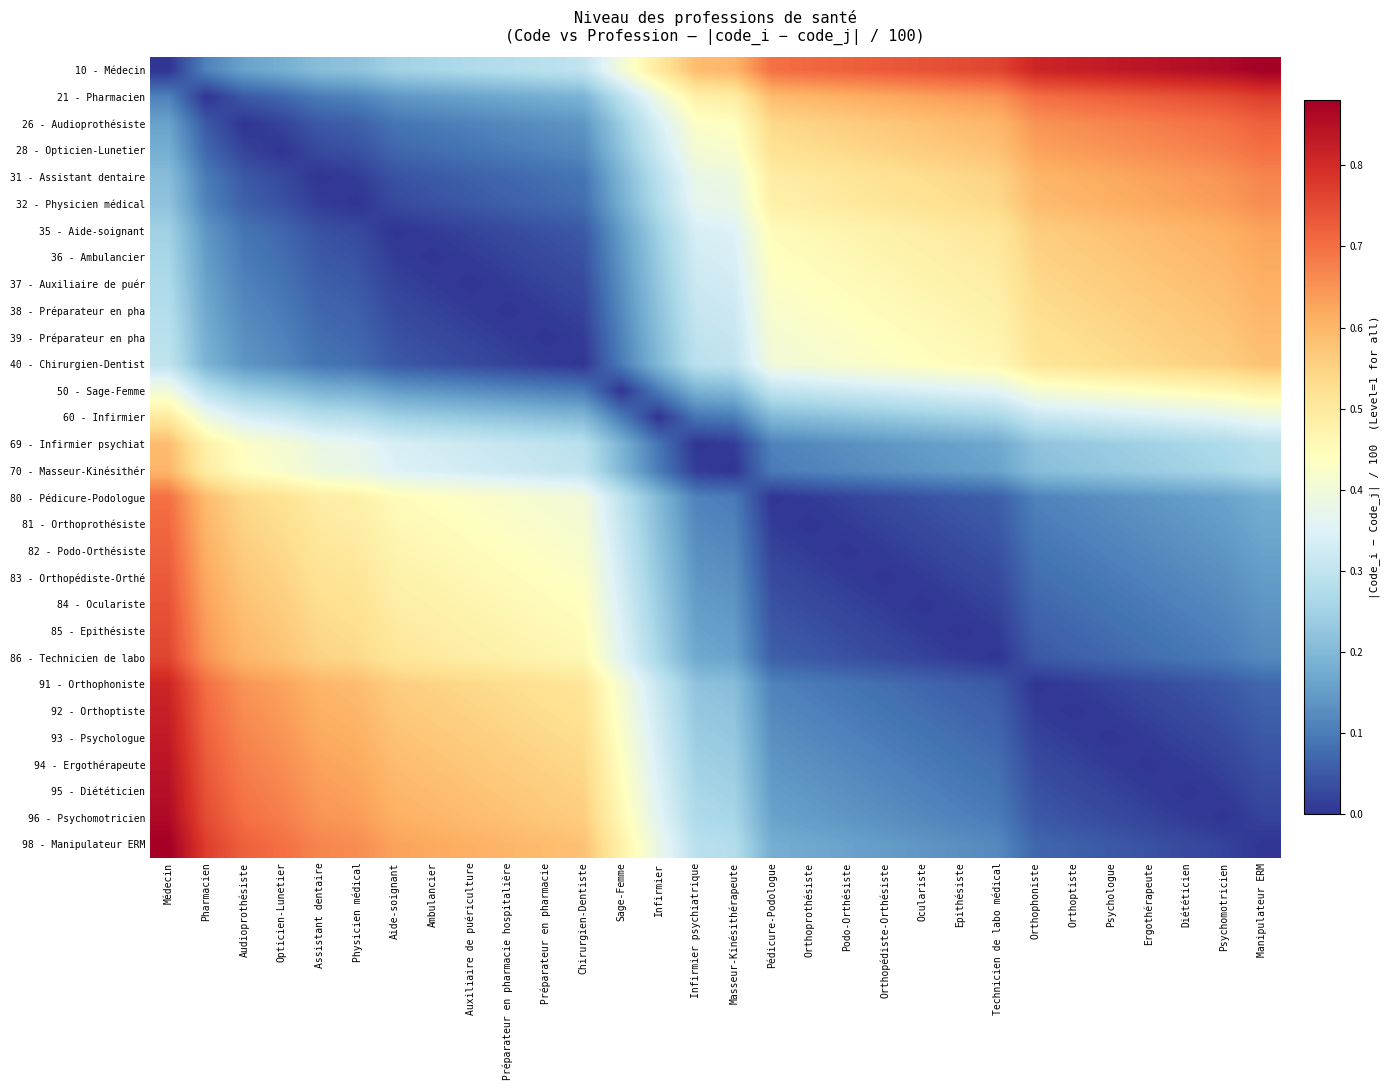

Reading right to left, transcribe all the data shown in this chart.

10 - Médecin: Manipulateur ERM=0.9	Psychomotricien=0.9	Diététicien=0.8	Ergothérapeute=0.8	Psychologue=0.8	Orthoptiste=0.8	Orthophoniste=0.8	Technicien de labo médical=0.8	Epithésiste=0.8	Oculariste=0.7	Orthopédiste-Orthésiste=0.7	Podo-Orthésiste=0.7	Orthoprothésiste=0.7	Pédicure-Podologue=0.7	Masseur-Kinésithérapeute=0.6	Infirmier psychiatrique=0.6	Infirmier=0.5	Sage-Femme=0.4	Chirurgien-Dentiste=0.3	Préparateur en pharmacie=0.3	Préparateur en pharmacie hospitalière=0.3	Auxiliaire de puériculture=0.3	Ambulancier=0.3	Aide-soignant=0.2	Physicien médical=0.2	Assistant dentaire=0.2	Opticien-Lunetier=0.2	Audioprothésiste=0.2	Pharmacien=0.1	Médecin=0.0
21 - Pharmacien: Manipulateur ERM=0.8	Psychomotricien=0.8	Diététicien=0.7	Ergothérapeute=0.7	Psychologue=0.7	Orthoptiste=0.7	Orthophoniste=0.7	Technicien de labo médical=0.7	Epithésiste=0.6	Oculariste=0.6	Orthopédiste-Orthésiste=0.6	Podo-Orthésiste=0.6	Orthoprothésiste=0.6	Pédicure-Podologue=0.6	Masseur-Kinésithérapeute=0.5	Infirmier psychiatrique=0.5	Infirmier=0.4	Sage-Femme=0.3	Chirurgien-Dentiste=0.2	Préparateur en pharmacie=0.2	Préparateur en pharmacie hospitalière=0.2	Auxiliaire de puériculture=0.2	Ambulancier=0.1	Aide-soignant=0.1	Physicien médical=0.1	Assistant dentaire=0.1	Opticien-Lunetier=0.1	Audioprothésiste=0.1	Pharmacien=0.0	Médecin=0.1
26 - Audioprothésiste: Manipulateur ERM=0.7	Psychomotricien=0.7	Diététicien=0.7	Ergothérapeute=0.7	Psychologue=0.7	Orthoptiste=0.7	Orthophoniste=0.7	Technicien de labo médical=0.6	Epithésiste=0.6	Oculariste=0.6	Orthopédiste-Orthésiste=0.6	Podo-Orthésiste=0.6	Orthoprothésiste=0.6	Pédicure-Podologue=0.5	Masseur-Kinésithérapeute=0.4	Infirmier psychiatrique=0.4	Infirmier=0.3	Sage-Femme=0.2	Chirurgien-Dentiste=0.1	Préparateur en pharmacie=0.1	Préparateur en pharmacie hospitalière=0.1	Auxiliaire de puériculture=0.1	Ambulancier=0.1	Aide-soignant=0.1	Physicien médical=0.1	Assistant dentaire=0.1	Opticien-Lunetier=0.0	Audioprothésiste=0.0	Pharmacien=0.1	Médecin=0.2
28 - Opticien-Lunetier: Manipulateur ERM=0.7	Psychomotricien=0.7	Diététicien=0.7	Ergothérapeute=0.7	Psychologue=0.7	Orthoptiste=0.6	Orthophoniste=0.6	Technicien de labo médical=0.6	Epithésiste=0.6	Oculariste=0.6	Orthopédiste-Orthésiste=0.6	Podo-Orthésiste=0.5	Orthoprothésiste=0.5	Pédicure-Podologue=0.5	Masseur-Kinésithérapeute=0.4	Infirmier psychiatrique=0.4	Infirmier=0.3	Sage-Femme=0.2	Chirurgien-Dentiste=0.1	Préparateur en pharmacie=0.1	Préparateur en pharmacie hospitalière=0.1	Auxiliaire de puériculture=0.1	Ambulancier=0.1	Aide-soignant=0.1	Physicien médical=0.0	Assistant dentaire=0.0	Opticien-Lunetier=0.0	Audioprothésiste=0.0	Pharmacien=0.1	Médecin=0.2
31 - Assistant dentaire: Manipulateur ERM=0.7	Psychomotricien=0.7	Diététicien=0.6	Ergothérapeute=0.6	Psychologue=0.6	Orthoptiste=0.6	Orthophoniste=0.6	Technicien de labo médical=0.6	Epithésiste=0.5	Oculariste=0.5	Orthopédiste-Orthésiste=0.5	Podo-Orthésiste=0.5	Orthoprothésiste=0.5	Pédicure-Podologue=0.5	Masseur-Kinésithérapeute=0.4	Infirmier psychiatrique=0.4	Infirmier=0.3	Sage-Femme=0.2	Chirurgien-Dentiste=0.1	Préparateur en pharmacie=0.1	Préparateur en pharmacie hospitalière=0.1	Auxiliaire de puériculture=0.1	Ambulancier=0.1	Aide-soignant=0.0	Physicien médical=0.0	Assistant dentaire=0.0	Opticien-Lunetier=0.0	Audioprothésiste=0.1	Pharmacien=0.1	Médecin=0.2
32 - Physicien médical: Manipulateur ERM=0.7	Psychomotricien=0.6	Diététicien=0.6	Ergothérapeute=0.6	Psychologue=0.6	Orthoptiste=0.6	Orthophoniste=0.6	Technicien de labo médical=0.5	Epithésiste=0.5	Oculariste=0.5	Orthopédiste-Orthésiste=0.5	Podo-Orthésiste=0.5	Orthoprothésiste=0.5	Pédicure-Podologue=0.5	Masseur-Kinésithérapeute=0.4	Infirmier psychiatrique=0.4	Infirmier=0.3	Sage-Femme=0.2	Chirurgien-Dentiste=0.1	Préparateur en pharmacie=0.1	Préparateur en pharmacie hospitalière=0.1	Auxiliaire de puériculture=0.1	Ambulancier=0.0	Aide-soignant=0.0	Physicien médical=0.0	Assistant dentaire=0.0	Opticien-Lunetier=0.0	Audioprothésiste=0.1	Pharmacien=0.1	Médecin=0.2
35 - Aide-soignant: Manipulateur ERM=0.6	Psychomotricien=0.6	Diététicien=0.6	Ergothérapeute=0.6	Psychologue=0.6	Orthoptiste=0.6	Orthophoniste=0.6	Technicien de labo médical=0.5	Epithésiste=0.5	Oculariste=0.5	Orthopédiste-Orthésiste=0.5	Podo-Orthésiste=0.5	Orthoprothésiste=0.5	Pédicure-Podologue=0.5	Masseur-Kinésithérapeute=0.3	Infirmier psychiatrique=0.3	Infirmier=0.2	Sage-Femme=0.1	Chirurgien-Dentiste=0.1	Préparateur en pharmacie=0.0	Préparateur en pharmacie hospitalière=0.0	Auxiliaire de puériculture=0.0	Ambulancier=0.0	Aide-soignant=0.0	Physicien médical=0.0	Assistant dentaire=0.0	Opticien-Lunetier=0.1	Audioprothésiste=0.1	Pharmacien=0.1	Médecin=0.2
36 - Ambulancier: Manipulateur ERM=0.6	Psychomotricien=0.6	Diététicien=0.6	Ergothérapeute=0.6	Psychologue=0.6	Orthoptiste=0.6	Orthophoniste=0.6	Technicien de labo médical=0.5	Epithésiste=0.5	Oculariste=0.5	Orthopédiste-Orthésiste=0.5	Podo-Orthésiste=0.5	Orthoprothésiste=0.5	Pédicure-Podologue=0.4	Masseur-Kinésithérapeute=0.3	Infirmier psychiatrique=0.3	Infirmier=0.2	Sage-Femme=0.1	Chirurgien-Dentiste=0.0	Préparateur en pharmacie=0.0	Préparateur en pharmacie hospitalière=0.0	Auxiliaire de puériculture=0.0	Ambulancier=0.0	Aide-soignant=0.0	Physicien médical=0.0	Assistant dentaire=0.1	Opticien-Lunetier=0.1	Audioprothésiste=0.1	Pharmacien=0.1	Médecin=0.3
37 - Auxiliaire de puér: Manipulateur ERM=0.6	Psychomotricien=0.6	Diététicien=0.6	Ergothérapeute=0.6	Psychologue=0.6	Orthoptiste=0.6	Orthophoniste=0.5	Technicien de labo médical=0.5	Epithésiste=0.5	Oculariste=0.5	Orthopédiste-Orthésiste=0.5	Podo-Orthésiste=0.5	Orthoprothésiste=0.4	Pédicure-Podologue=0.4	Masseur-Kinésithérapeute=0.3	Infirmier psychiatrique=0.3	Infirmier=0.2	Sage-Femme=0.1	Chirurgien-Dentiste=0.0	Préparateur en pharmacie=0.0	Préparateur en pharmacie hospitalière=0.0	Auxiliaire de puériculture=0.0	Ambulancier=0.0	Aide-soignant=0.0	Physicien médical=0.1	Assistant dentaire=0.1	Opticien-Lunetier=0.1	Audioprothésiste=0.1	Pharmacien=0.2	Médecin=0.3
38 - Préparateur en pha: Manipulateur ERM=0.6	Psychomotricien=0.6	Diététicien=0.6	Ergothérapeute=0.6	Psychologue=0.6	Orthoptiste=0.5	Orthophoniste=0.5	Technicien de labo médical=0.5	Epithésiste=0.5	Oculariste=0.5	Orthopédiste-Orthésiste=0.5	Podo-Orthésiste=0.4	Orthoprothésiste=0.4	Pédicure-Podologue=0.4	Masseur-Kinésithérapeute=0.3	Infirmier psychiatrique=0.3	Infirmier=0.2	Sage-Femme=0.1	Chirurgien-Dentiste=0.0	Préparateur en pharmacie=0.0	Préparateur en pharmacie hospitalière=0.0	Auxiliaire de puériculture=0.0	Ambulancier=0.0	Aide-soignant=0.0	Physicien médical=0.1	Assistant dentaire=0.1	Opticien-Lunetier=0.1	Audioprothésiste=0.1	Pharmacien=0.2	Médecin=0.3
39 - Préparateur en pha: Manipulateur ERM=0.6	Psychomotricien=0.6	Diététicien=0.6	Ergothérapeute=0.6	Psychologue=0.5	Orthoptiste=0.5	Orthophoniste=0.5	Technicien de labo médical=0.5	Epithésiste=0.5	Oculariste=0.5	Orthopédiste-Orthésiste=0.4	Podo-Orthésiste=0.4	Orthoprothésiste=0.4	Pédicure-Podologue=0.4	Masseur-Kinésithérapeute=0.3	Infirmier psychiatrique=0.3	Infirmier=0.2	Sage-Femme=0.1	Chirurgien-Dentiste=0.0	Préparateur en pharmacie=0.0	Préparateur en pharmacie hospitalière=0.0	Auxiliaire de puériculture=0.0	Ambulancier=0.0	Aide-soignant=0.0	Physicien médical=0.1	Assistant dentaire=0.1	Opticien-Lunetier=0.1	Audioprothésiste=0.1	Pharmacien=0.2	Médecin=0.3
40 - Chirurgien-Dentist: Manipulateur ERM=0.6	Psychomotricien=0.6	Diététicien=0.6	Ergothérapeute=0.5	Psychologue=0.5	Orthoptiste=0.5	Orthophoniste=0.5	Technicien de labo médical=0.5	Epithésiste=0.5	Oculariste=0.4	Orthopédiste-Orthésiste=0.4	Podo-Orthésiste=0.4	Orthoprothésiste=0.4	Pédicure-Podologue=0.4	Masseur-Kinésithérapeute=0.3	Infirmier psychiatrique=0.3	Infirmier=0.2	Sage-Femme=0.1	Chirurgien-Dentiste=0.0	Préparateur en pharmacie=0.0	Préparateur en pharmacie hospitalière=0.0	Auxiliaire de puériculture=0.0	Ambulancier=0.0	Aide-soignant=0.1	Physicien médical=0.1	Assistant dentaire=0.1	Opticien-Lunetier=0.1	Audioprothésiste=0.1	Pharmacien=0.2	Médecin=0.3
50 - Sage-Femme: Manipulateur ERM=0.5	Psychomotricien=0.5	Diététicien=0.5	Ergothérapeute=0.4	Psychologue=0.4	Orthoptiste=0.4	Orthophoniste=0.4	Technicien de labo médical=0.4	Epithésiste=0.3	Oculariste=0.3	Orthopédiste-Orthésiste=0.3	Podo-Orthésiste=0.3	Orthoprothésiste=0.3	Pédicure-Podologue=0.3	Masseur-Kinésithérapeute=0.2	Infirmier psychiatrique=0.2	Infirmier=0.1	Sage-Femme=0.0	Chirurgien-Dentiste=0.1	Préparateur en pharmacie=0.1	Préparateur en pharmacie hospitalière=0.1	Auxiliaire de puériculture=0.1	Ambulancier=0.1	Aide-soignant=0.1	Physicien médical=0.2	Assistant dentaire=0.2	Opticien-Lunetier=0.2	Audioprothésiste=0.2	Pharmacien=0.3	Médecin=0.4
60 - Infirmier: Manipulateur ERM=0.4	Psychomotricien=0.4	Diététicien=0.3	Ergothérapeute=0.3	Psychologue=0.3	Orthoptiste=0.3	Orthophoniste=0.3	Technicien de labo médical=0.3	Epithésiste=0.2	Oculariste=0.2	Orthopédiste-Orthésiste=0.2	Podo-Orthésiste=0.2	Orthoprothésiste=0.2	Pédicure-Podologue=0.2	Masseur-Kinésithérapeute=0.1	Infirmier psychiatrique=0.1	Infirmier=0.0	Sage-Femme=0.1	Chirurgien-Dentiste=0.2	Préparateur en pharmacie=0.2	Préparateur en pharmacie hospitalière=0.2	Auxiliaire de puériculture=0.2	Ambulancier=0.2	Aide-soignant=0.2	Physicien médical=0.3	Assistant dentaire=0.3	Opticien-Lunetier=0.3	Audioprothésiste=0.3	Pharmacien=0.4	Médecin=0.5
69 - Infirmier psychiat: Manipulateur ERM=0.3	Psychomotricien=0.3	Diététicien=0.3	Ergothérapeute=0.2	Psychologue=0.2	Orthoptiste=0.2	Orthophoniste=0.2	Technicien de labo médical=0.2	Epithésiste=0.2	Oculariste=0.1	Orthopédiste-Orthésiste=0.1	Podo-Orthésiste=0.1	Orthoprothésiste=0.1	Pédicure-Podologue=0.1	Masseur-Kinésithérapeute=0.0	Infirmier psychiatrique=0.0	Infirmier=0.1	Sage-Femme=0.2	Chirurgien-Dentiste=0.3	Préparateur en pharmacie=0.3	Préparateur en pharmacie hospitalière=0.3	Auxiliaire de puériculture=0.3	Ambulancier=0.3	Aide-soignant=0.3	Physicien médical=0.4	Assistant dentaire=0.4	Opticien-Lunetier=0.4	Audioprothésiste=0.4	Pharmacien=0.5	Médecin=0.6
70 - Masseur-Kinésithér: Manipulateur ERM=0.3	Psychomotricien=0.3	Diététicien=0.2	Ergothérapeute=0.2	Psychologue=0.2	Orthoptiste=0.2	Orthophoniste=0.2	Technicien de labo médical=0.2	Epithésiste=0.1	Oculariste=0.1	Orthopédiste-Orthésiste=0.1	Podo-Orthésiste=0.1	Orthoprothésiste=0.1	Pédicure-Podologue=0.1	Masseur-Kinésithérapeute=0.0	Infirmier psychiatrique=0.0	Infirmier=0.1	Sage-Femme=0.2	Chirurgien-Dentiste=0.3	Préparateur en pharmacie=0.3	Préparateur en pharmacie hospitalière=0.3	Auxiliaire de puériculture=0.3	Ambulancier=0.3	Aide-soignant=0.3	Physicien médical=0.4	Assistant dentaire=0.4	Opticien-Lunetier=0.4	Audioprothésiste=0.4	Pharmacien=0.5	Médecin=0.6
80 - Pédicure-Podologue: Manipulateur ERM=0.2	Psychomotricien=0.2	Diététicien=0.1	Ergothérapeute=0.1	Psychologue=0.1	Orthoptiste=0.1	Orthophoniste=0.1	Technicien de labo médical=0.1	Epithésiste=0.1	Oculariste=0.0	Orthopédiste-Orthésiste=0.0	Podo-Orthésiste=0.0	Orthoprothésiste=0.0	Pédicure-Podologue=0.0	Masseur-Kinésithérapeute=0.1	Infirmier psychiatrique=0.1	Infirmier=0.2	Sage-Femme=0.3	Chirurgien-Dentiste=0.4	Préparateur en pharmacie=0.4	Préparateur en pharmacie hospitalière=0.4	Auxiliaire de puériculture=0.4	Ambulancier=0.4	Aide-soignant=0.5	Physicien médical=0.5	Assistant dentaire=0.5	Opticien-Lunetier=0.5	Audioprothésiste=0.5	Pharmacien=0.6	Médecin=0.7
81 - Orthoprothésiste: Manipulateur ERM=0.2	Psychomotricien=0.1	Diététicien=0.1	Ergothérapeute=0.1	Psychologue=0.1	Orthoptiste=0.1	Orthophoniste=0.1	Technicien de labo médical=0.1	Epithésiste=0.0	Oculariste=0.0	Orthopédiste-Orthésiste=0.0	Podo-Orthésiste=0.0	Orthoprothésiste=0.0	Pédicure-Podologue=0.0	Masseur-Kinésithérapeute=0.1	Infirmier psychiatrique=0.1	Infirmier=0.2	Sage-Femme=0.3	Chirurgien-Dentiste=0.4	Préparateur en pharmacie=0.4	Préparateur en pharmacie hospitalière=0.4	Auxiliaire de puériculture=0.4	Ambulancier=0.5	Aide-soignant=0.5	Physicien médical=0.5	Assistant dentaire=0.5	Opticien-Lunetier=0.5	Audioprothésiste=0.6	Pharmacien=0.6	Médecin=0.7
82 - Podo-Orthésiste: Manipulateur ERM=0.2	Psychomotricien=0.1	Diététicien=0.1	Ergothérapeute=0.1	Psychologue=0.1	Orthoptiste=0.1	Orthophoniste=0.1	Technicien de labo médical=0.0	Epithésiste=0.0	Oculariste=0.0	Orthopédiste-Orthésiste=0.0	Podo-Orthésiste=0.0	Orthoprothésiste=0.0	Pédicure-Podologue=0.0	Masseur-Kinésithérapeute=0.1	Infirmier psychiatrique=0.1	Infirmier=0.2	Sage-Femme=0.3	Chirurgien-Dentiste=0.4	Préparateur en pharmacie=0.4	Préparateur en pharmacie hospitalière=0.4	Auxiliaire de puériculture=0.5	Ambulancier=0.5	Aide-soignant=0.5	Physicien médical=0.5	Assistant dentaire=0.5	Opticien-Lunetier=0.5	Audioprothésiste=0.6	Pharmacien=0.6	Médecin=0.7
83 - Orthopédiste-Orthé: Manipulateur ERM=0.1	Psychomotricien=0.1	Diététicien=0.1	Ergothérapeute=0.1	Psychologue=0.1	Orthoptiste=0.1	Orthophoniste=0.1	Technicien de labo médical=0.0	Epithésiste=0.0	Oculariste=0.0	Orthopédiste-Orthésiste=0.0	Podo-Orthésiste=0.0	Orthoprothésiste=0.0	Pédicure-Podologue=0.0	Masseur-Kinésithérapeute=0.1	Infirmier psychiatrique=0.1	Infirmier=0.2	Sage-Femme=0.3	Chirurgien-Dentiste=0.4	Préparateur en pharmacie=0.4	Préparateur en pharmacie hospitalière=0.5	Auxiliaire de puériculture=0.5	Ambulancier=0.5	Aide-soignant=0.5	Physicien médical=0.5	Assistant dentaire=0.5	Opticien-Lunetier=0.6	Audioprothésiste=0.6	Pharmacien=0.6	Médecin=0.7
84 - Oculariste: Manipulateur ERM=0.1	Psychomotricien=0.1	Diététicien=0.1	Ergothérapeute=0.1	Psychologue=0.1	Orthoptiste=0.1	Orthophoniste=0.1	Technicien de labo médical=0.0	Epithésiste=0.0	Oculariste=0.0	Orthopédiste-Orthésiste=0.0	Podo-Orthésiste=0.0	Orthoprothésiste=0.0	Pédicure-Podologue=0.0	Masseur-Kinésithérapeute=0.1	Infirmier psychiatrique=0.1	Infirmier=0.2	Sage-Femme=0.3	Chirurgien-Dentiste=0.4	Préparateur en pharmacie=0.5	Préparateur en pharmacie hospitalière=0.5	Auxiliaire de puériculture=0.5	Ambulancier=0.5	Aide-soignant=0.5	Physicien médical=0.5	Assistant dentaire=0.5	Opticien-Lunetier=0.6	Audioprothésiste=0.6	Pharmacien=0.6	Médecin=0.7
85 - Epithésiste: Manipulateur ERM=0.1	Psychomotricien=0.1	Diététicien=0.1	Ergothérapeute=0.1	Psychologue=0.1	Orthoptiste=0.1	Orthophoniste=0.1	Technicien de labo médical=0.0	Epithésiste=0.0	Oculariste=0.0	Orthopédiste-Orthésiste=0.0	Podo-Orthésiste=0.0	Orthoprothésiste=0.0	Pédicure-Podologue=0.1	Masseur-Kinésithérapeute=0.1	Infirmier psychiatrique=0.2	Infirmier=0.2	Sage-Femme=0.3	Chirurgien-Dentiste=0.5	Préparateur en pharmacie=0.5	Préparateur en pharmacie hospitalière=0.5	Auxiliaire de puériculture=0.5	Ambulancier=0.5	Aide-soignant=0.5	Physicien médical=0.5	Assistant dentaire=0.5	Opticien-Lunetier=0.6	Audioprothésiste=0.6	Pharmacien=0.6	Médecin=0.8
86 - Technicien de labo: Manipulateur ERM=0.1	Psychomotricien=0.1	Diététicien=0.1	Ergothérapeute=0.1	Psychologue=0.1	Orthoptiste=0.1	Orthophoniste=0.1	Technicien de labo médical=0.0	Epithésiste=0.0	Oculariste=0.0	Orthopédiste-Orthésiste=0.0	Podo-Orthésiste=0.0	Orthoprothésiste=0.1	Pédicure-Podologue=0.1	Masseur-Kinésithérapeute=0.2	Infirmier psychiatrique=0.2	Infirmier=0.3	Sage-Femme=0.4	Chirurgien-Dentiste=0.5	Préparateur en pharmacie=0.5	Préparateur en pharmacie hospitalière=0.5	Auxiliaire de puériculture=0.5	Ambulancier=0.5	Aide-soignant=0.5	Physicien médical=0.5	Assistant dentaire=0.6	Opticien-Lunetier=0.6	Audioprothésiste=0.6	Pharmacien=0.7	Médecin=0.8
91 - Orthophoniste: Manipulateur ERM=0.1	Psychomotricien=0.1	Diététicien=0.0	Ergothérapeute=0.0	Psychologue=0.0	Orthoptiste=0.0	Orthophoniste=0.0	Technicien de labo médical=0.1	Epithésiste=0.1	Oculariste=0.1	Orthopédiste-Orthésiste=0.1	Podo-Orthésiste=0.1	Orthoprothésiste=0.1	Pédicure-Podologue=0.1	Masseur-Kinésithérapeute=0.2	Infirmier psychiatrique=0.2	Infirmier=0.3	Sage-Femme=0.4	Chirurgien-Dentiste=0.5	Préparateur en pharmacie=0.5	Préparateur en pharmacie hospitalière=0.5	Auxiliaire de puériculture=0.5	Ambulancier=0.6	Aide-soignant=0.6	Physicien médical=0.6	Assistant dentaire=0.6	Opticien-Lunetier=0.6	Audioprothésiste=0.7	Pharmacien=0.7	Médecin=0.8
92 - Orthoptiste: Manipulateur ERM=0.1	Psychomotricien=0.0	Diététicien=0.0	Ergothérapeute=0.0	Psychologue=0.0	Orthoptiste=0.0	Orthophoniste=0.0	Technicien de labo médical=0.1	Epithésiste=0.1	Oculariste=0.1	Orthopédiste-Orthésiste=0.1	Podo-Orthésiste=0.1	Orthoprothésiste=0.1	Pédicure-Podologue=0.1	Masseur-Kinésithérapeute=0.2	Infirmier psychiatrique=0.2	Infirmier=0.3	Sage-Femme=0.4	Chirurgien-Dentiste=0.5	Préparateur en pharmacie=0.5	Préparateur en pharmacie hospitalière=0.5	Auxiliaire de puériculture=0.6	Ambulancier=0.6	Aide-soignant=0.6	Physicien médical=0.6	Assistant dentaire=0.6	Opticien-Lunetier=0.6	Audioprothésiste=0.7	Pharmacien=0.7	Médecin=0.8
93 - Psychologue: Manipulateur ERM=0.1	Psychomotricien=0.0	Diététicien=0.0	Ergothérapeute=0.0	Psychologue=0.0	Orthoptiste=0.0	Orthophoniste=0.0	Technicien de labo médical=0.1	Epithésiste=0.1	Oculariste=0.1	Orthopédiste-Orthésiste=0.1	Podo-Orthésiste=0.1	Orthoprothésiste=0.1	Pédicure-Podologue=0.1	Masseur-Kinésithérapeute=0.2	Infirmier psychiatrique=0.2	Infirmier=0.3	Sage-Femme=0.4	Chirurgien-Dentiste=0.5	Préparateur en pharmacie=0.5	Préparateur en pharmacie hospitalière=0.6	Auxiliaire de puériculture=0.6	Ambulancier=0.6	Aide-soignant=0.6	Physicien médical=0.6	Assistant dentaire=0.6	Opticien-Lunetier=0.7	Audioprothésiste=0.7	Pharmacien=0.7	Médecin=0.8
94 - Ergothérapeute: Manipulateur ERM=0.0	Psychomotricien=0.0	Diététicien=0.0	Ergothérapeute=0.0	Psychologue=0.0	Orthoptiste=0.0	Orthophoniste=0.0	Technicien de labo médical=0.1	Epithésiste=0.1	Oculariste=0.1	Orthopédiste-Orthésiste=0.1	Podo-Orthésiste=0.1	Orthoprothésiste=0.1	Pédicure-Podologue=0.1	Masseur-Kinésithérapeute=0.2	Infirmier psychiatrique=0.2	Infirmier=0.3	Sage-Femme=0.4	Chirurgien-Dentiste=0.5	Préparateur en pharmacie=0.6	Préparateur en pharmacie hospitalière=0.6	Auxiliaire de puériculture=0.6	Ambulancier=0.6	Aide-soignant=0.6	Physicien médical=0.6	Assistant dentaire=0.6	Opticien-Lunetier=0.7	Audioprothésiste=0.7	Pharmacien=0.7	Médecin=0.8
95 - Diététicien: Manipulateur ERM=0.0	Psychomotricien=0.0	Diététicien=0.0	Ergothérapeute=0.0	Psychologue=0.0	Orthoptiste=0.0	Orthophoniste=0.0	Technicien de labo médical=0.1	Epithésiste=0.1	Oculariste=0.1	Orthopédiste-Orthésiste=0.1	Podo-Orthésiste=0.1	Orthoprothésiste=0.1	Pédicure-Podologue=0.1	Masseur-Kinésithérapeute=0.2	Infirmier psychiatrique=0.3	Infirmier=0.3	Sage-Femme=0.5	Chirurgien-Dentiste=0.6	Préparateur en pharmacie=0.6	Préparateur en pharmacie hospitalière=0.6	Auxiliaire de puériculture=0.6	Ambulancier=0.6	Aide-soignant=0.6	Physicien médical=0.6	Assistant dentaire=0.6	Opticien-Lunetier=0.7	Audioprothésiste=0.7	Pharmacien=0.7	Médecin=0.8
96 - Psychomotricien: Manipulateur ERM=0.0	Psychomotricien=0.0	Diététicien=0.0	Ergothérapeute=0.0	Psychologue=0.0	Orthoptiste=0.0	Orthophoniste=0.1	Technicien de labo médical=0.1	Epithésiste=0.1	Oculariste=0.1	Orthopédiste-Orthésiste=0.1	Podo-Orthésiste=0.1	Orthoprothésiste=0.1	Pédicure-Podologue=0.2	Masseur-Kinésithérapeute=0.3	Infirmier psychiatrique=0.3	Infirmier=0.4	Sage-Femme=0.5	Chirurgien-Dentiste=0.6	Préparateur en pharmacie=0.6	Préparateur en pharmacie hospitalière=0.6	Auxiliaire de puériculture=0.6	Ambulancier=0.6	Aide-soignant=0.6	Physicien médical=0.6	Assistant dentaire=0.7	Opticien-Lunetier=0.7	Audioprothésiste=0.7	Pharmacien=0.8	Médecin=0.9
98 - Manipulateur ERM: Manipulateur ERM=0.0	Psychomotricien=0.0	Diététicien=0.0	Ergothérapeute=0.0	Psychologue=0.1	Orthoptiste=0.1	Orthophoniste=0.1	Technicien de labo médical=0.1	Epithésiste=0.1	Oculariste=0.1	Orthopédiste-Orthésiste=0.1	Podo-Orthésiste=0.2	Orthoprothésiste=0.2	Pédicure-Podologue=0.2	Masseur-Kinésithérapeute=0.3	Infirmier psychiatrique=0.3	Infirmier=0.4	Sage-Femme=0.5	Chirurgien-Dentiste=0.6	Préparateur en pharmacie=0.6	Préparateur en pharmacie hospitalière=0.6	Auxiliaire de puériculture=0.6	Ambulancier=0.6	Aide-soignant=0.6	Physicien médical=0.7	Assistant dentaire=0.7	Opticien-Lunetier=0.7	Audioprothésiste=0.7	Pharmacien=0.8	Médecin=0.9